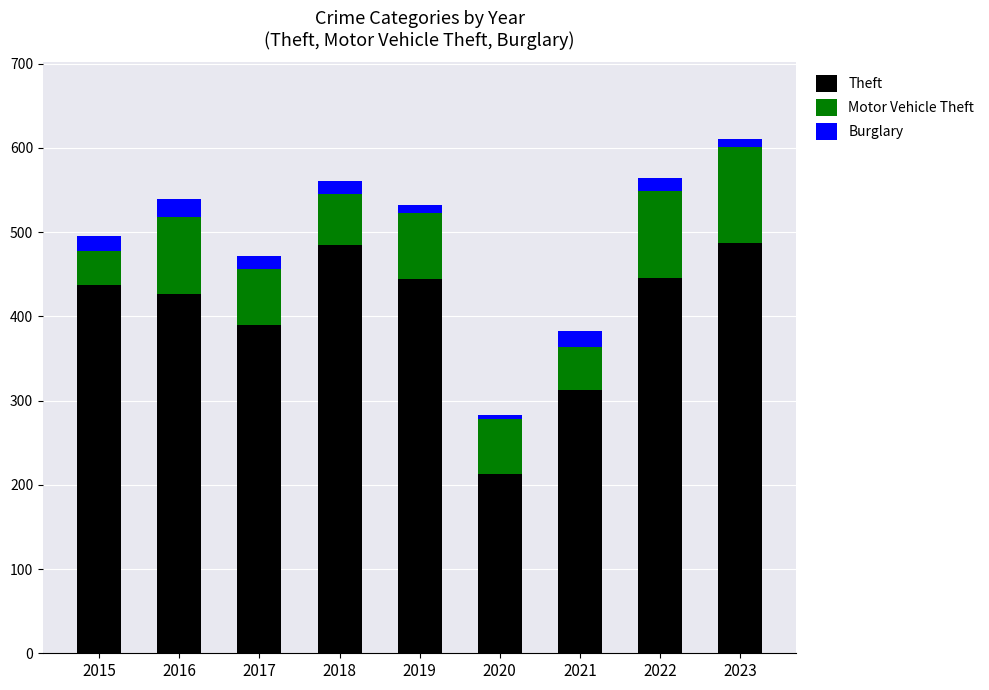

At which category is the sum across all series the highest?

2023